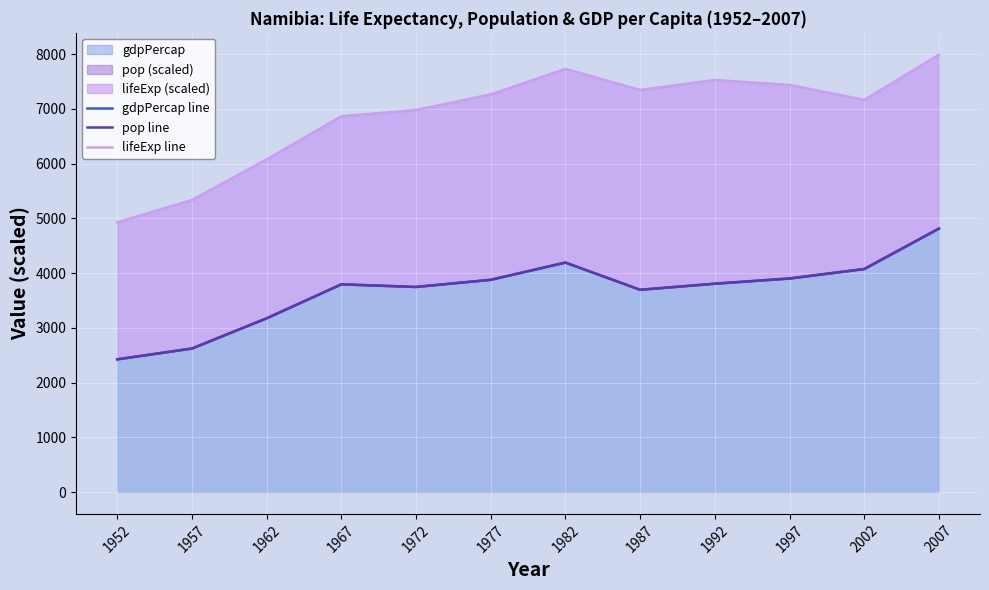

At how many categories does at least one series exceed 3854?

12